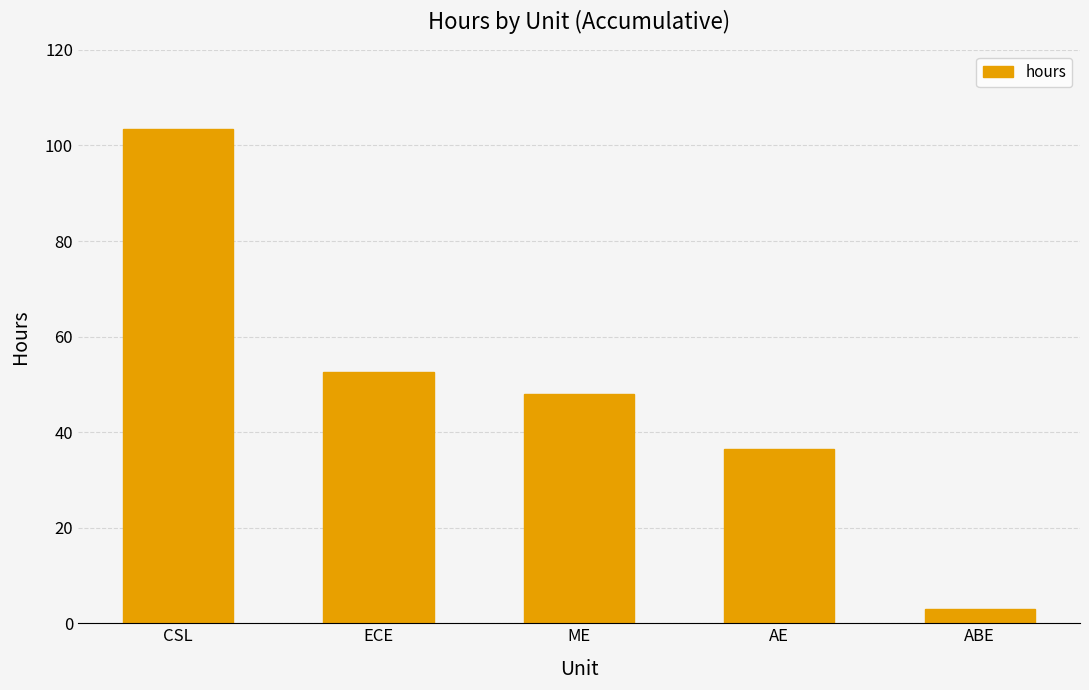

List the labels in order of value, smallest first.

ABE, AE, ME, ECE, CSL